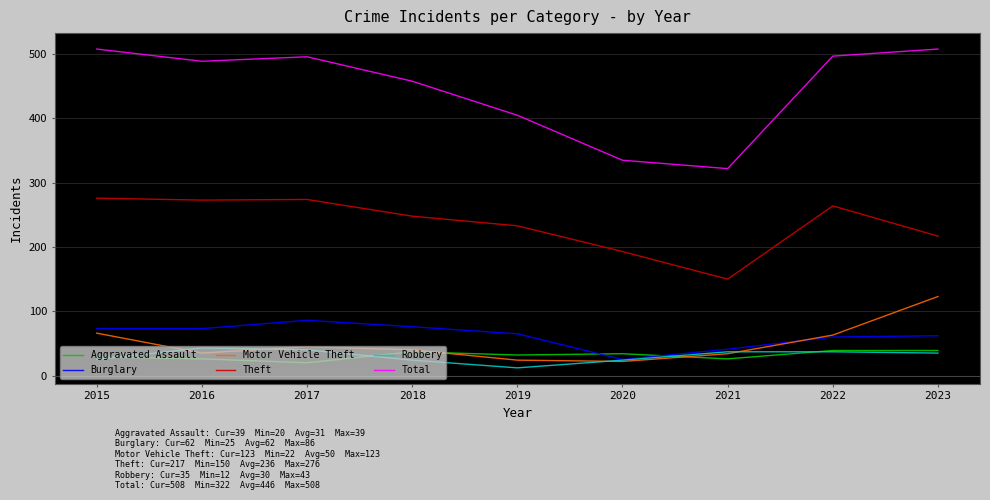

Is it true that Burglary equals 76 at 2018?

True